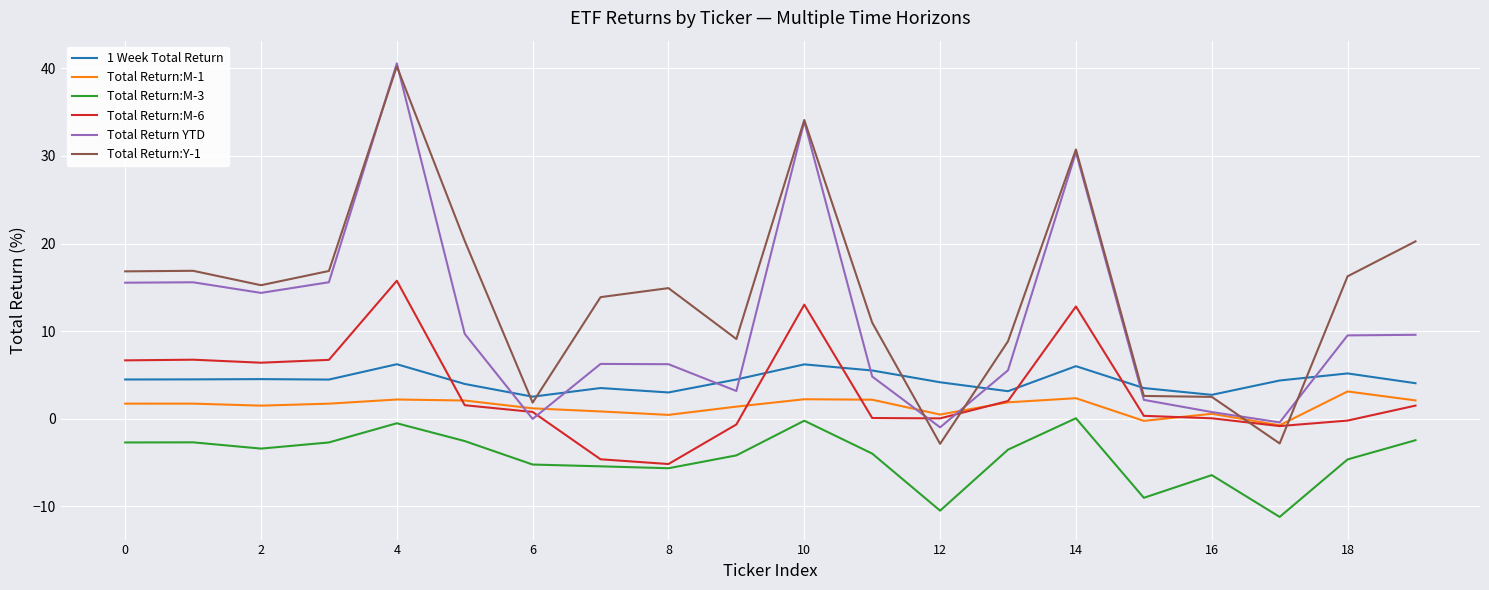

True or false: 1 Week Total Return and Total Return:M-1 cross at least once.

False